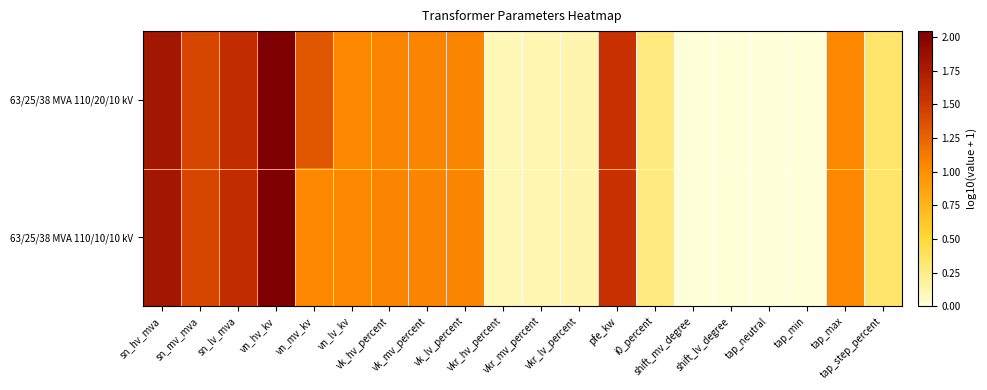

List the series in order of their overall mean, lowest first.

63/25/38 MVA 110/10/10 kV, 63/25/38 MVA 110/20/10 kV